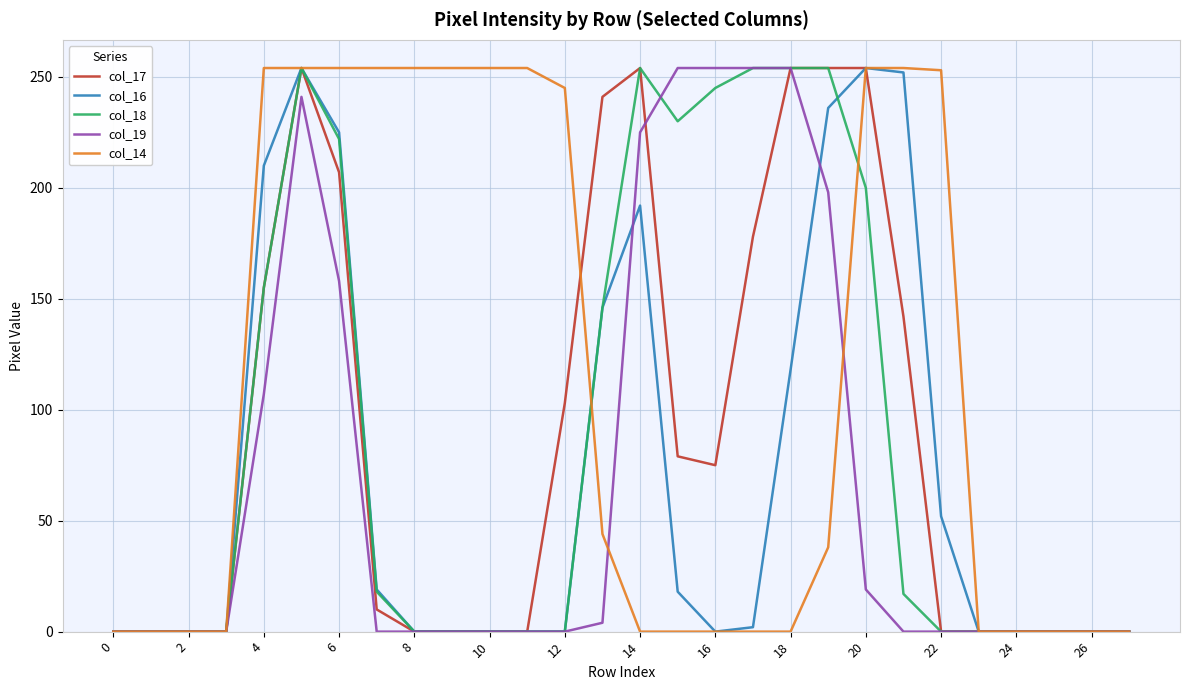

Which series has the largest total across all categories?

col_14